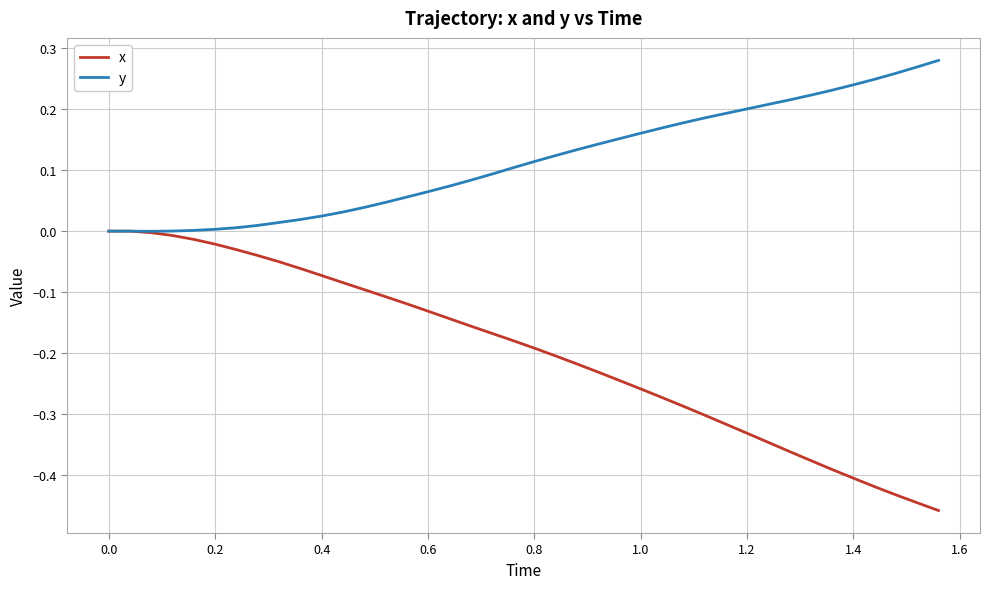

Which series has the widest spread of values?

x